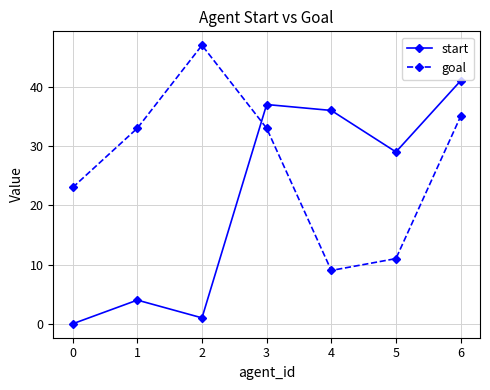

What is the value of the goal point at the 3rd from the left?

47